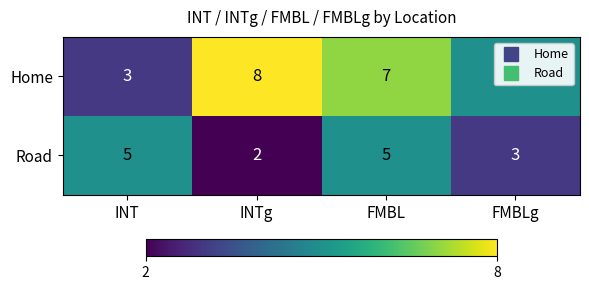

What is the sum of all Home values?

23